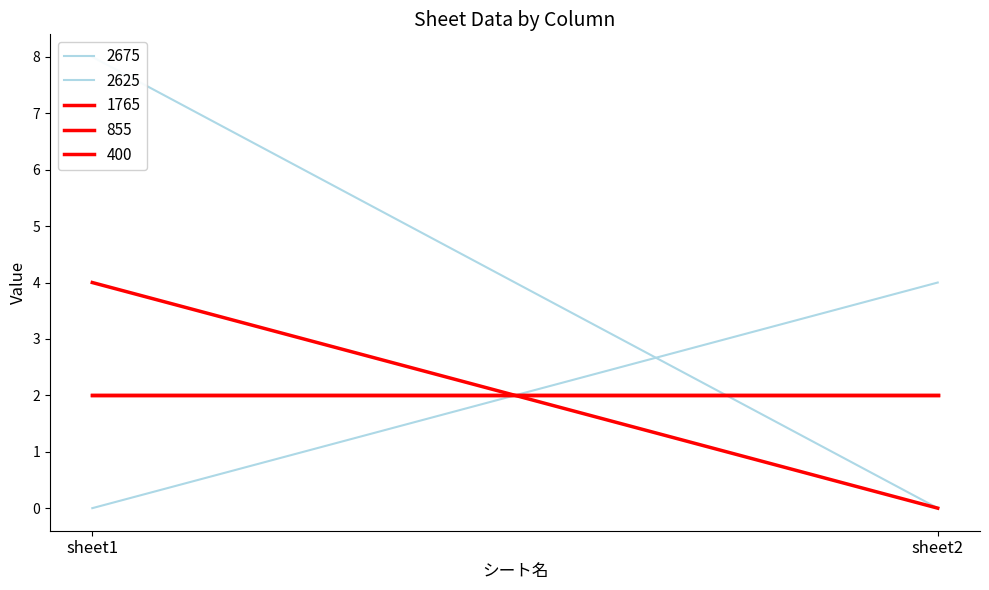

Reading left to right, extract all data points from this chart.

2675: 8	0
2625: 0	4
1765: 2	2
855: 4	0
400: 2	2